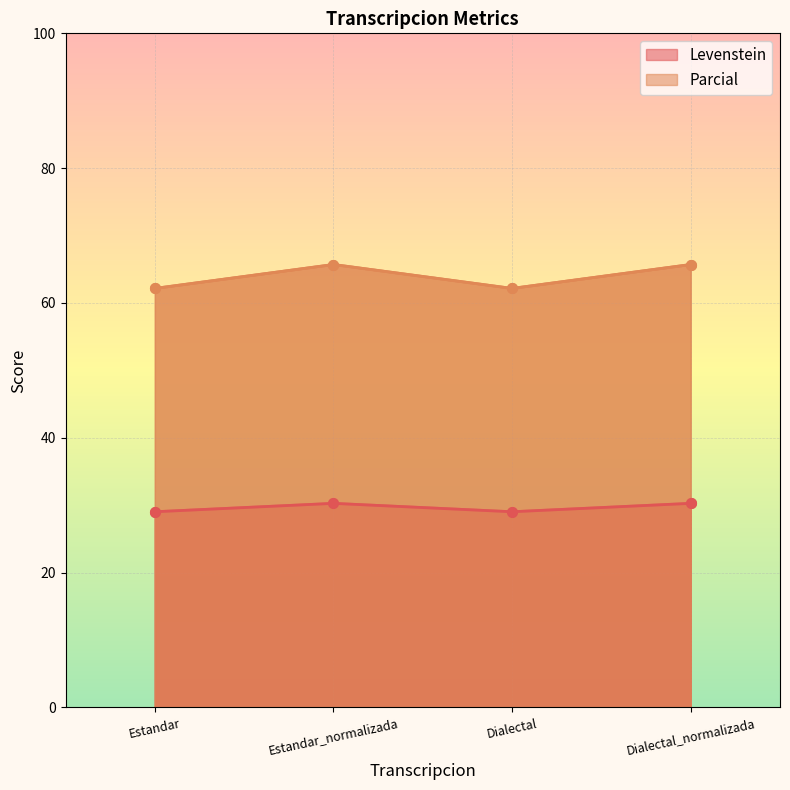

What is the value of the Levenstein point at the 3rd from the left?

29.0